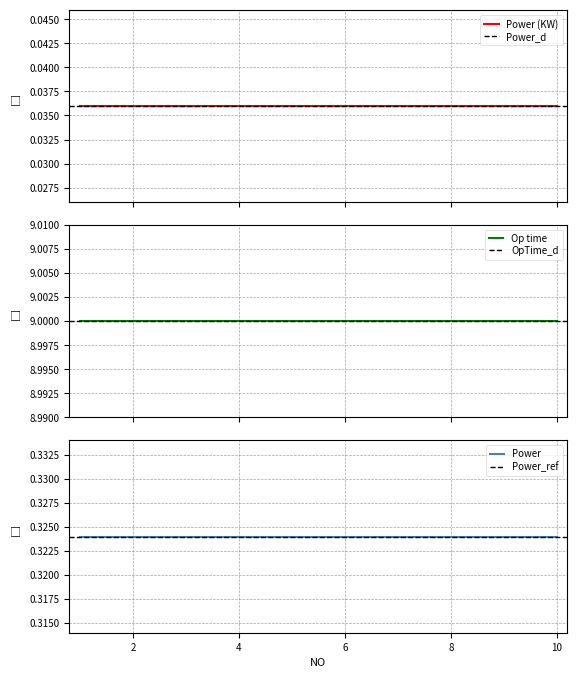

True or false: Power (KW) has more than 2 points higher than both neighbors.

False